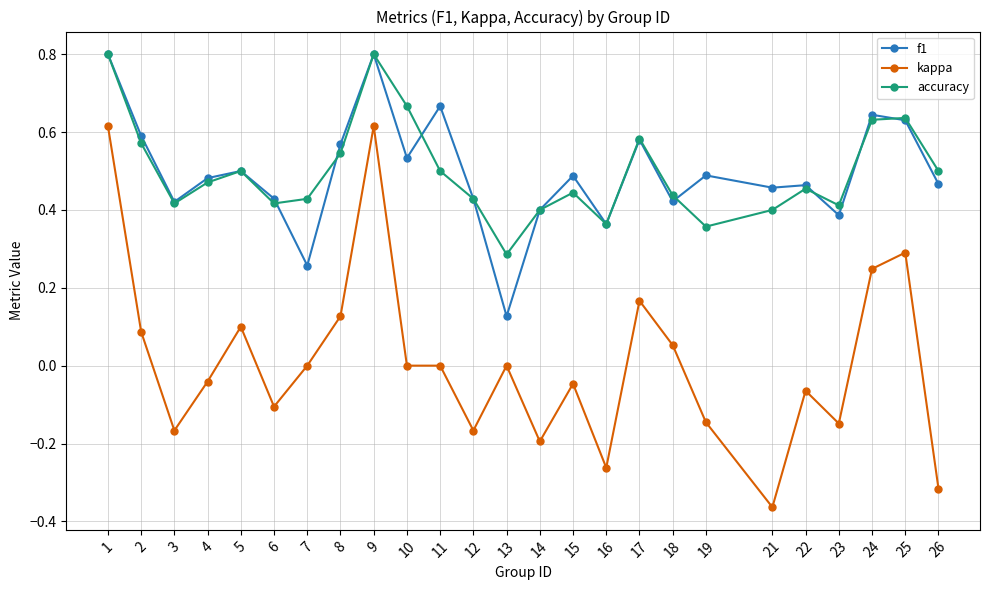

Rank the series at 10 from lowest to highest value.

kappa, f1, accuracy